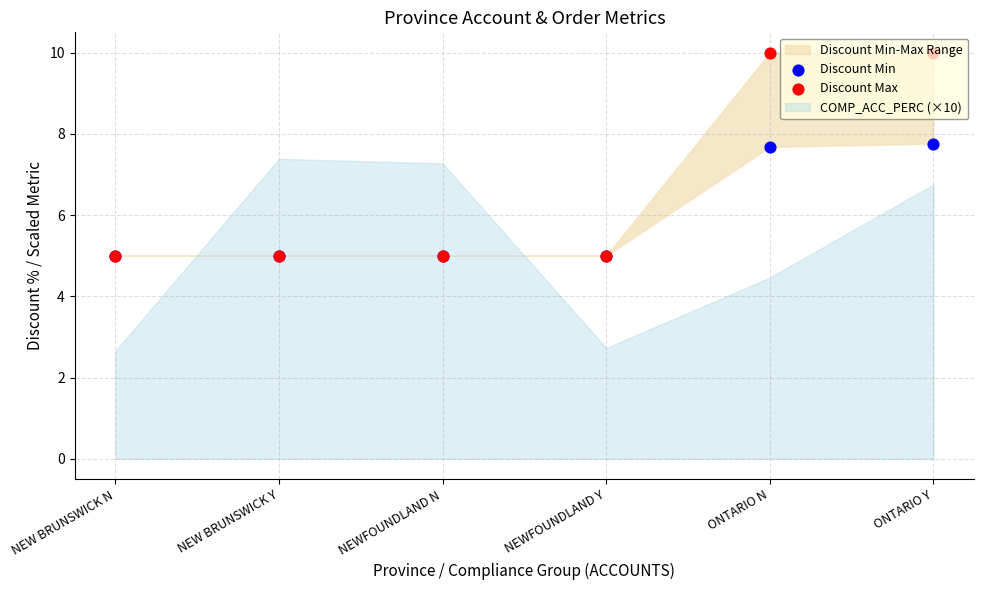

At which category is the sum across all series the highest?

ONTARIO Y